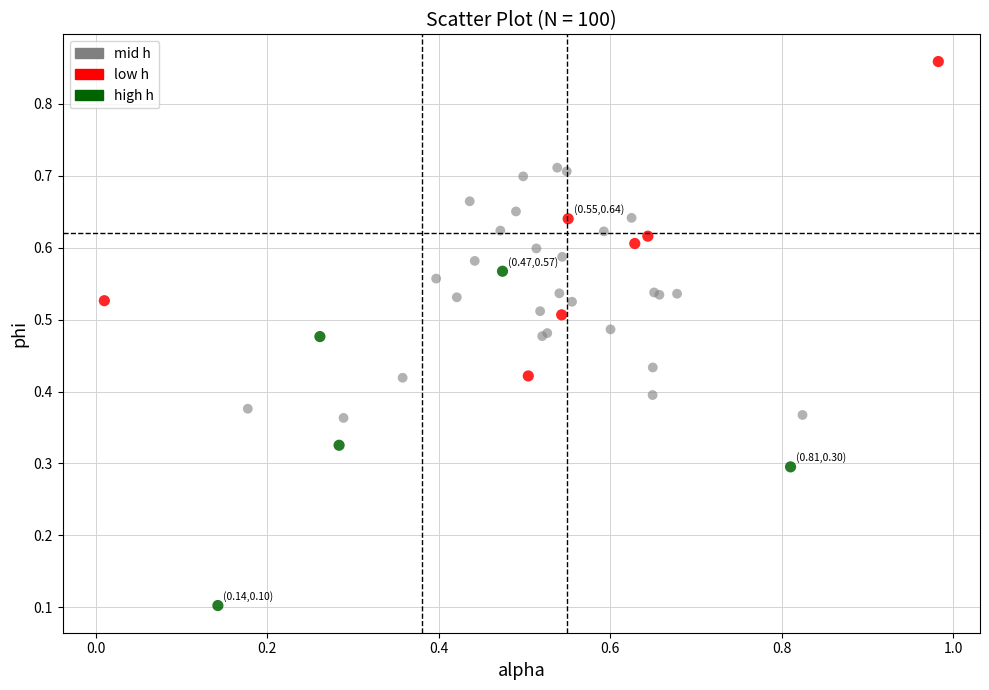

Which series contains the lowest Y value?

high h